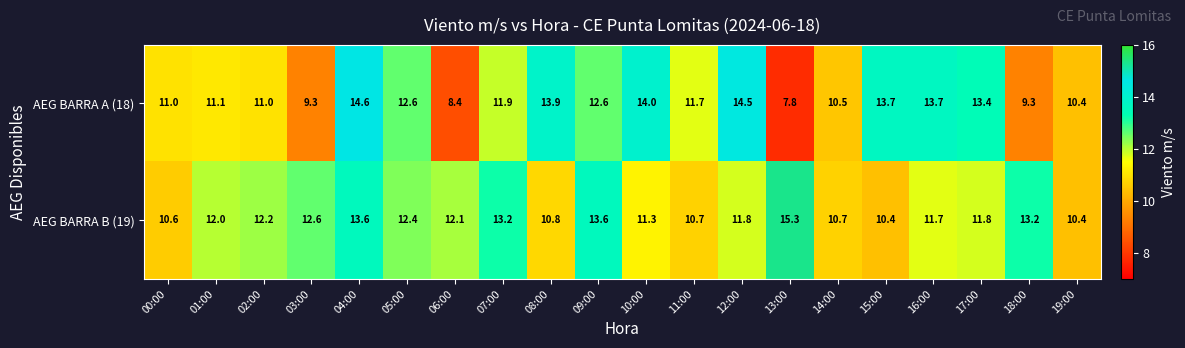

What is the spread (max minus min) of values at 04:00?

1.0